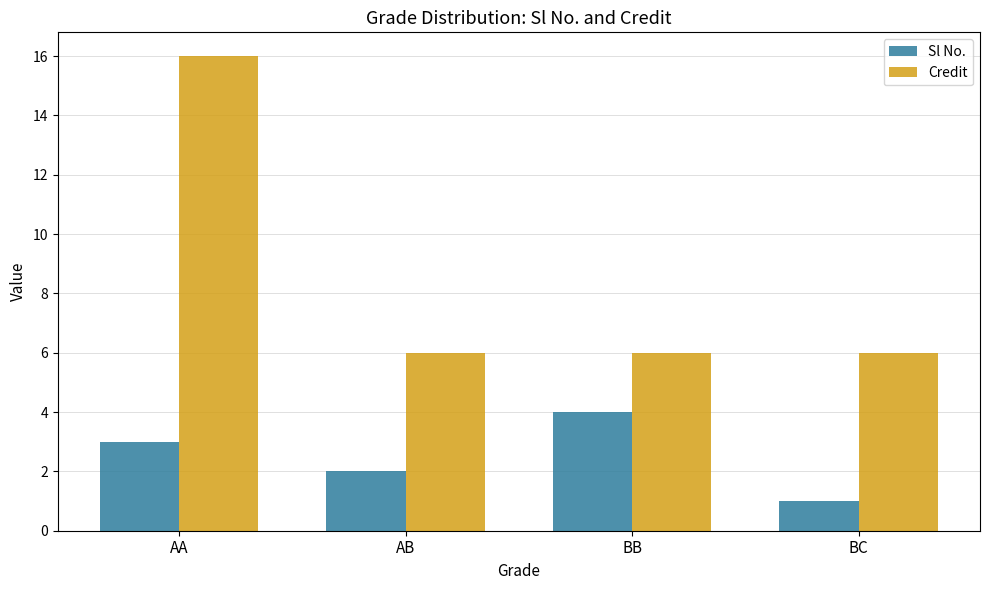

What is the minimum value for Sl No.?

1